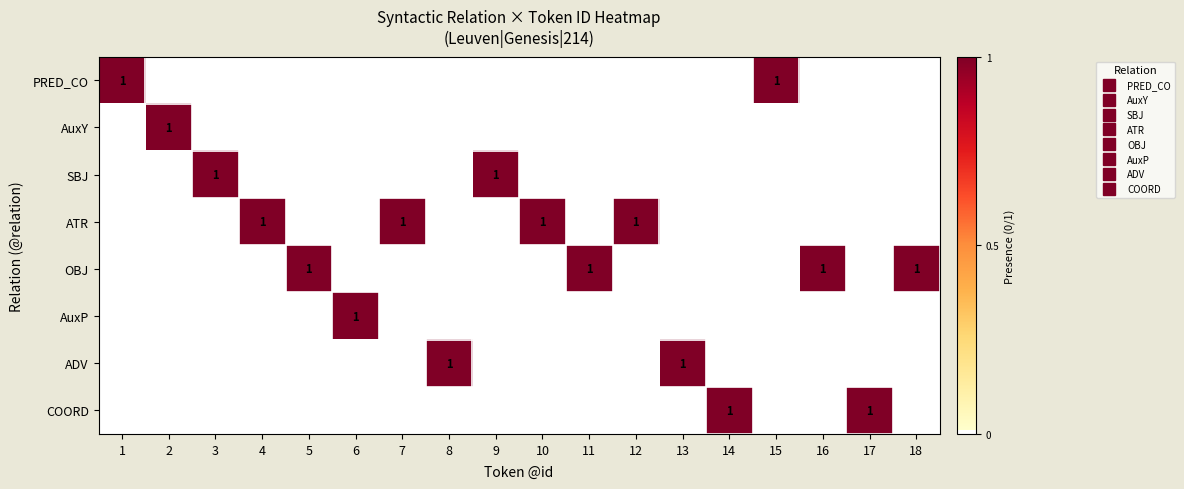

Rank the series by their maximum value, from lowest to highest.

PRED_CO, AuxY, SBJ, ATR, OBJ, AuxP, ADV, COORD